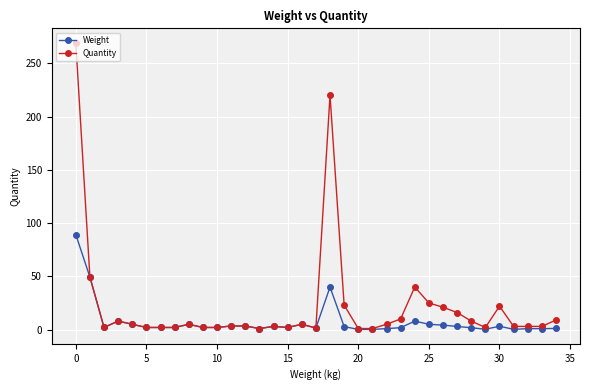

Which series has the largest total across all categories?

Quantity